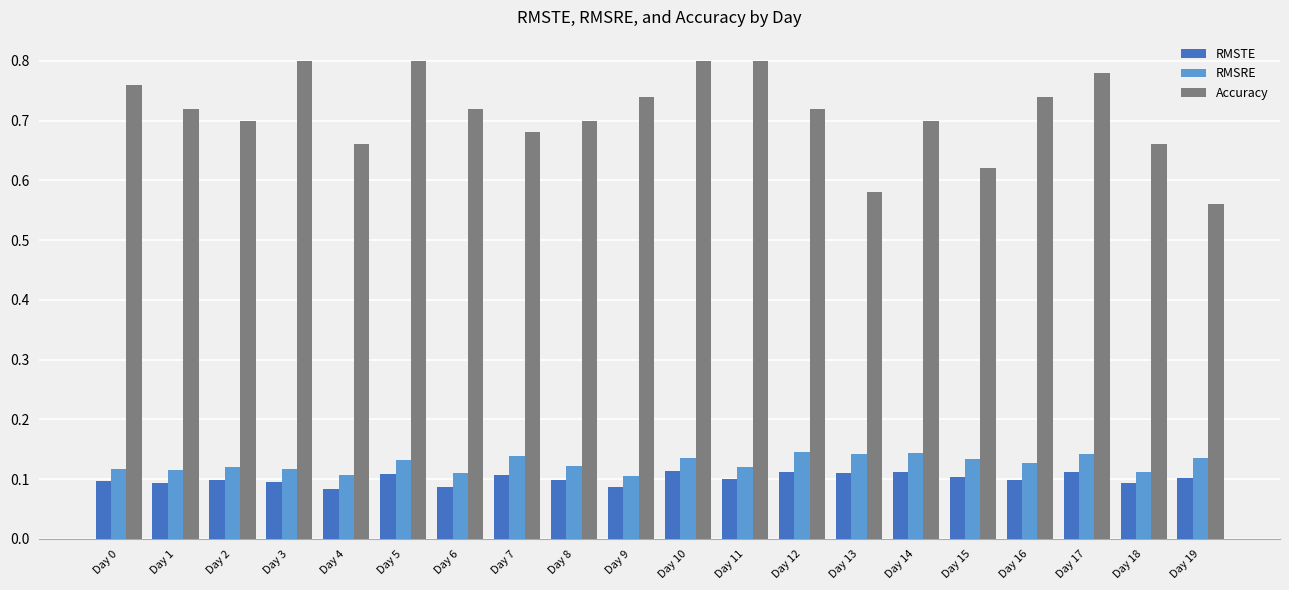

What is the sum of the Accuracy values at Day 11 and Day 13?

1.4